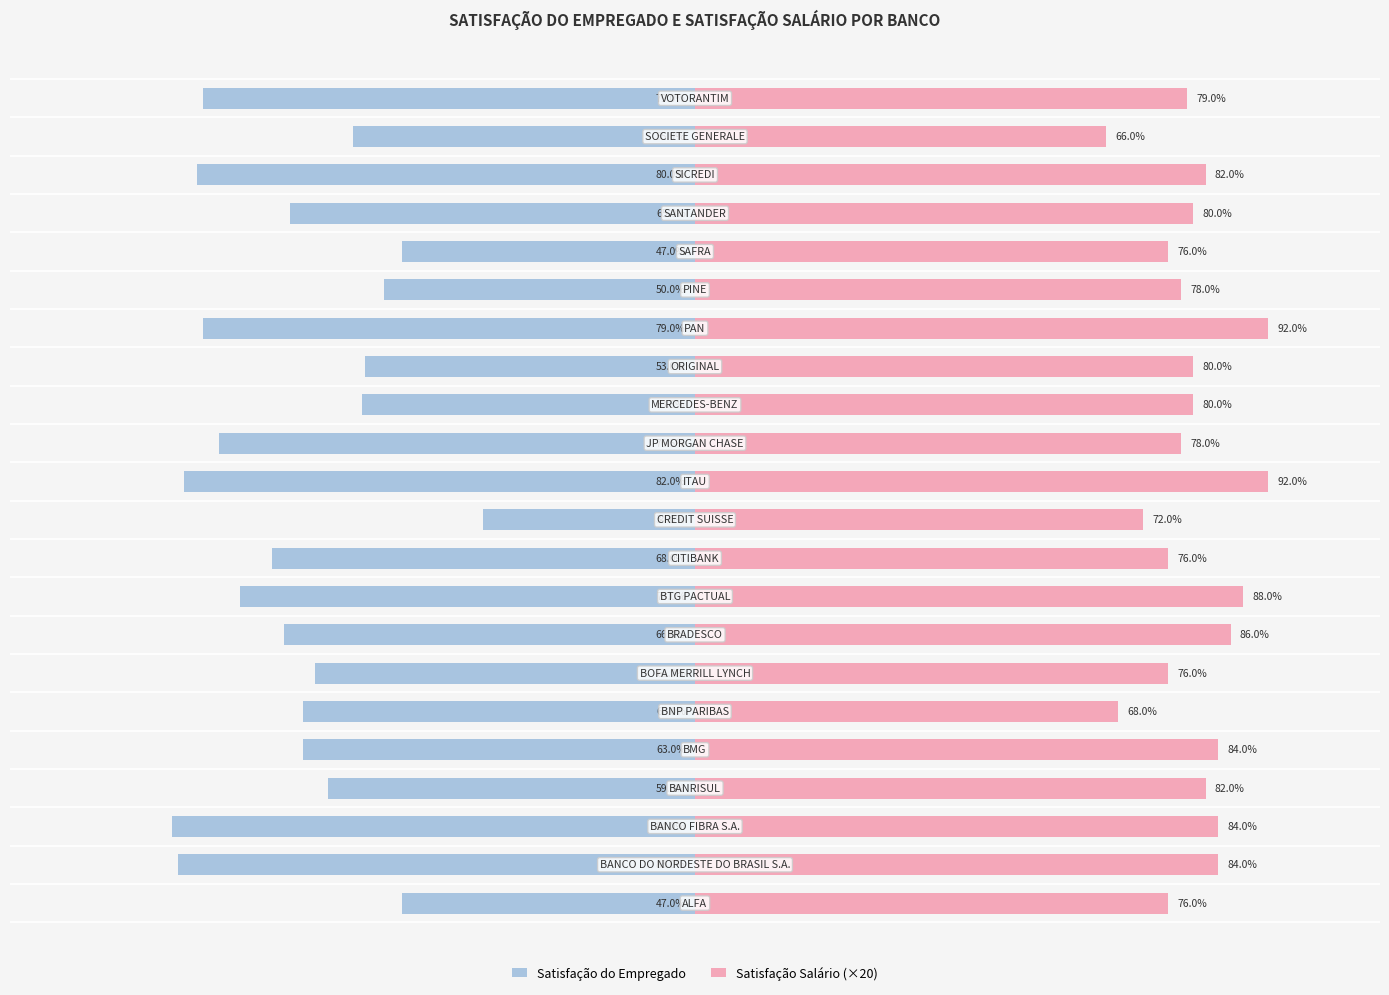

What is the difference between the second highest and minimum values in the Satisfação do Empregado series?

37.0